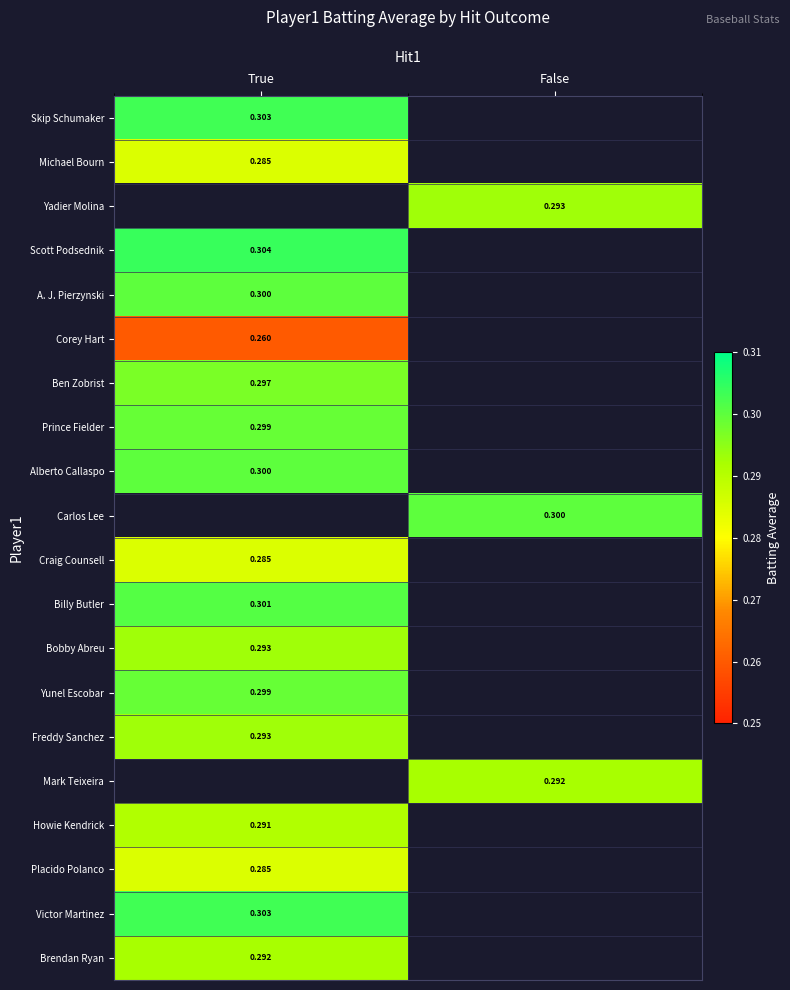

The value of Craig Counsell at True is 0.3. True or false?

True